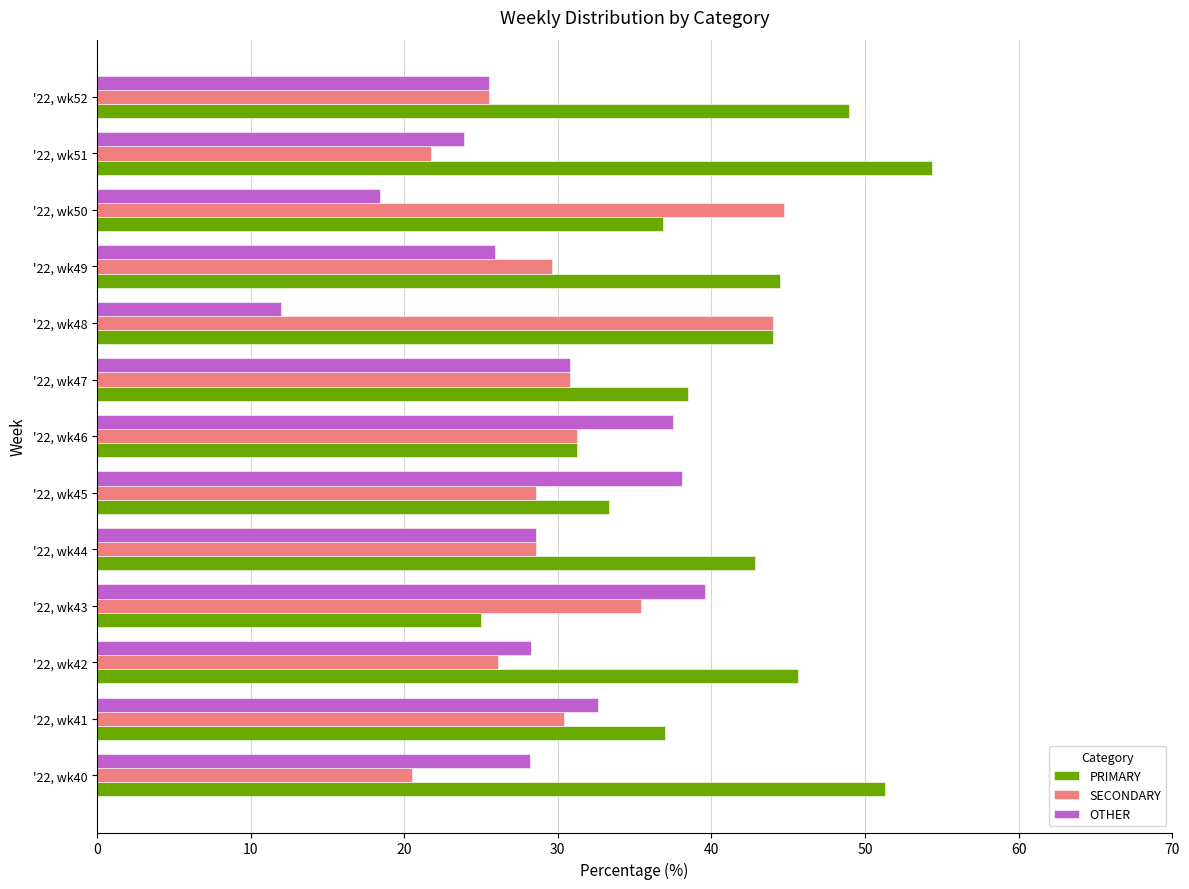

What is the difference between the second highest and second lowest values in the PRIMARY series?

20.0